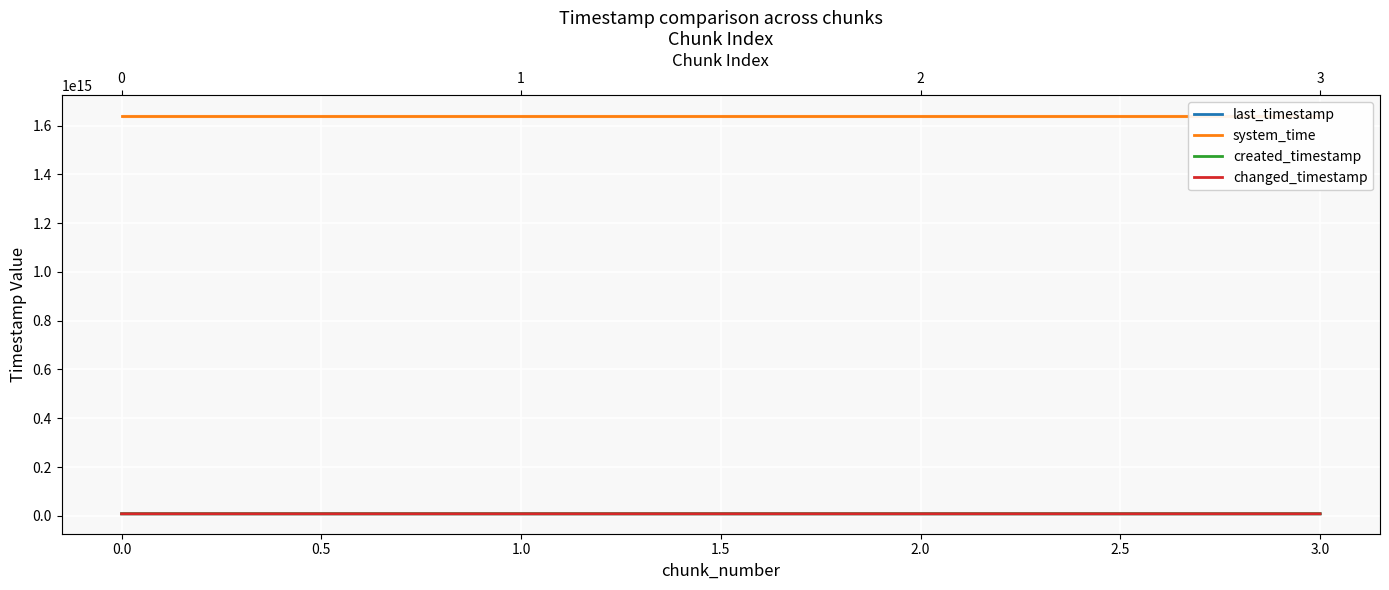

Is this an area chart (filled region under the line)?

No